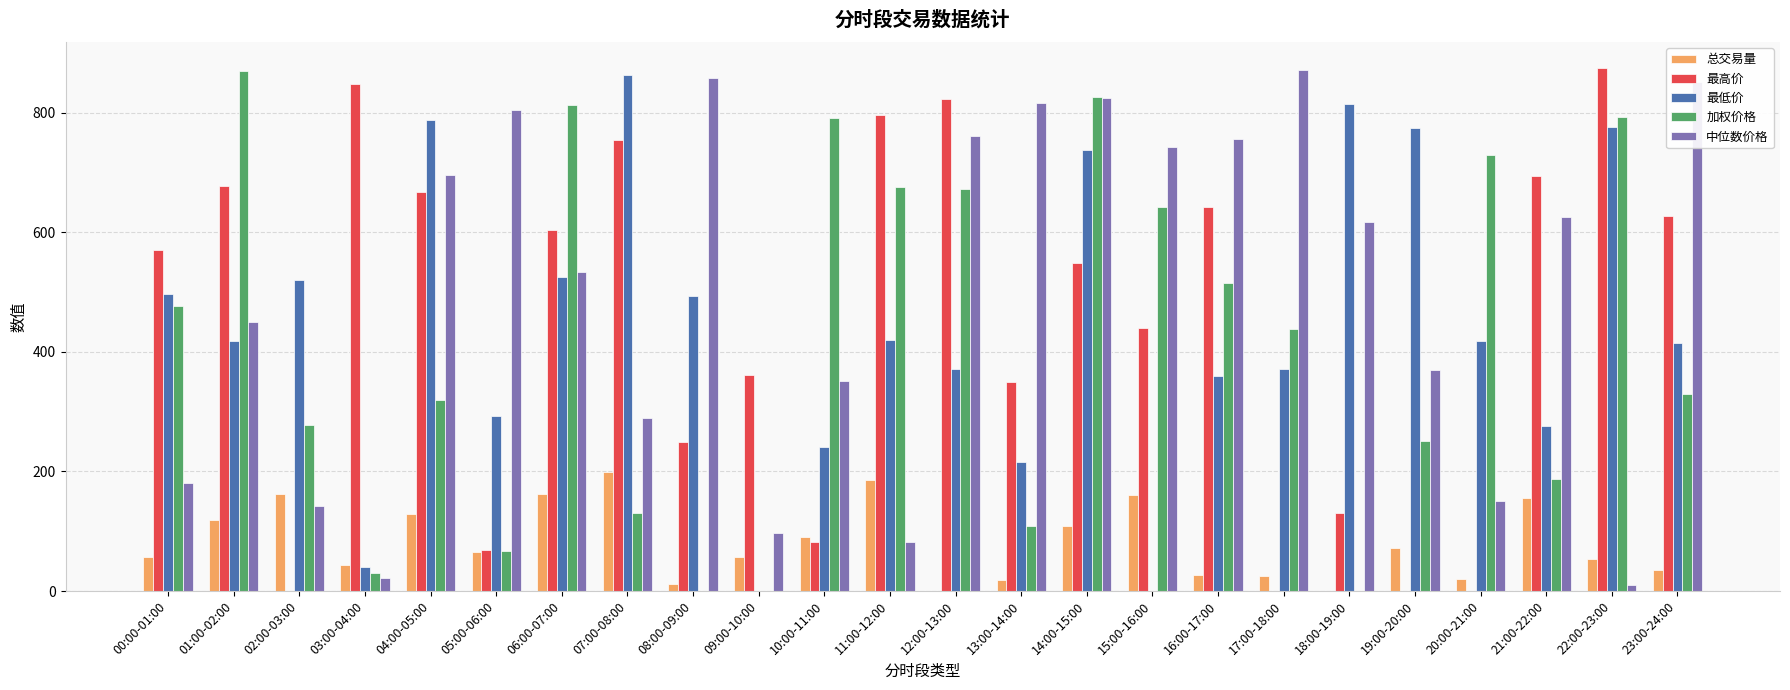

What is the difference between the 中位数价格 values at 09:00-10:00 and 22:00-23:00?

87.5